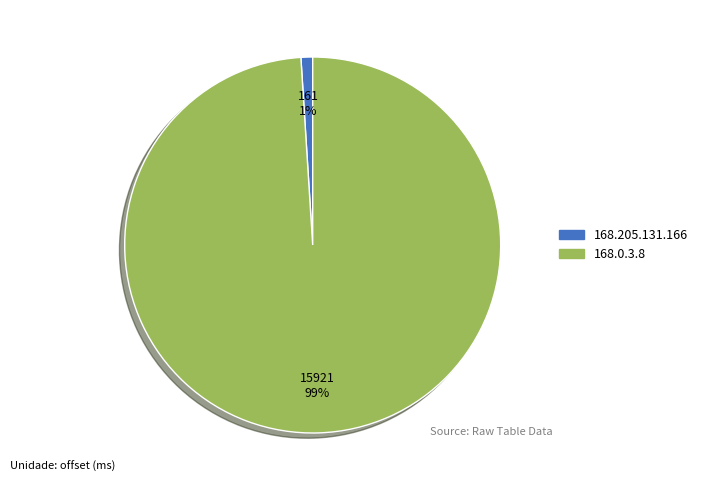

Rank the categories by value from lowest to highest.

168.205.131.166, 168.0.3.8